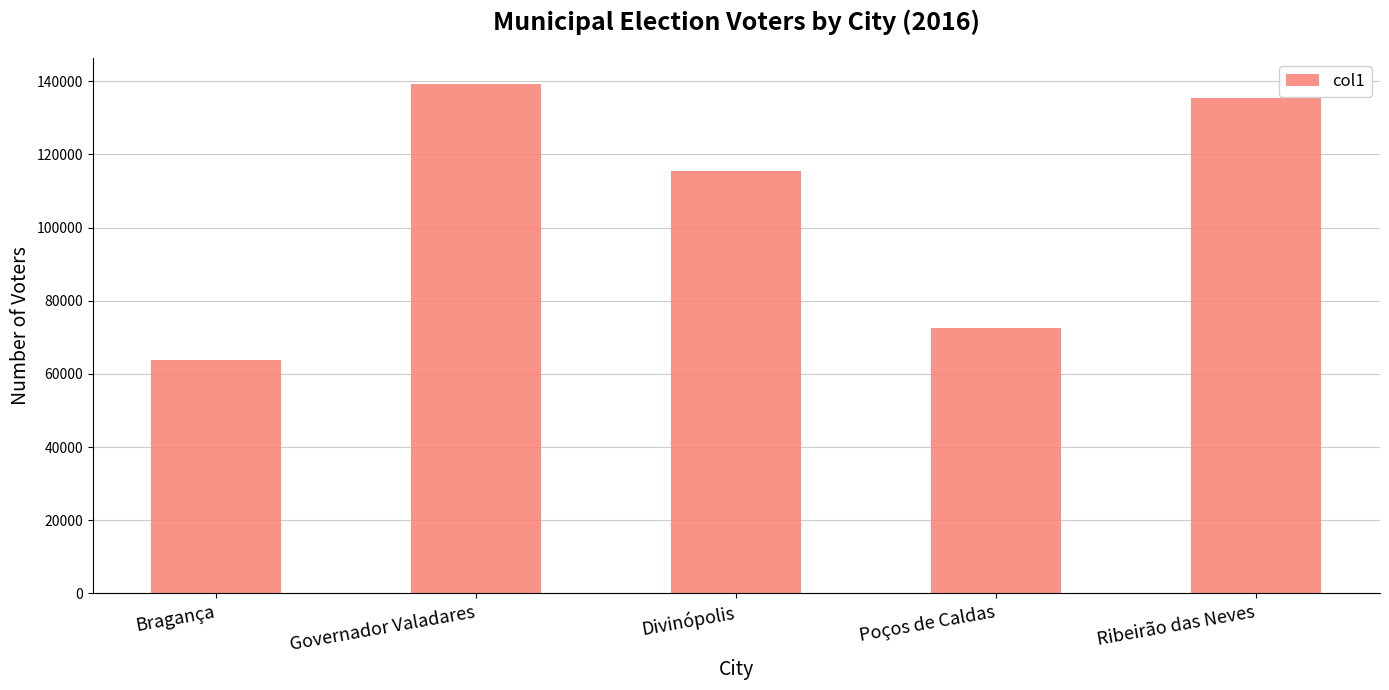

What is the difference between the maximum and minimum values?

75505